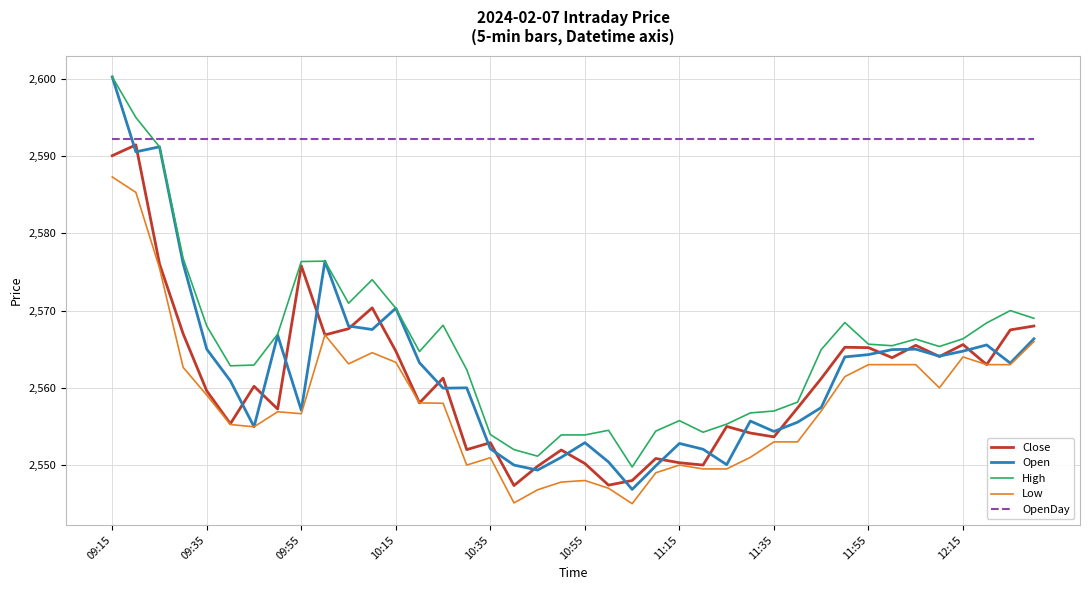

True or false: OpenDay and Open intersect in this chart.

True